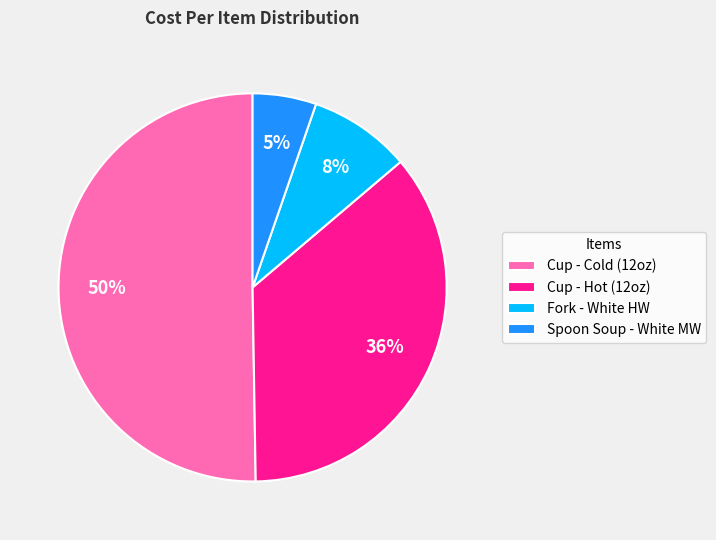

Count the number of slices in the pie.

4